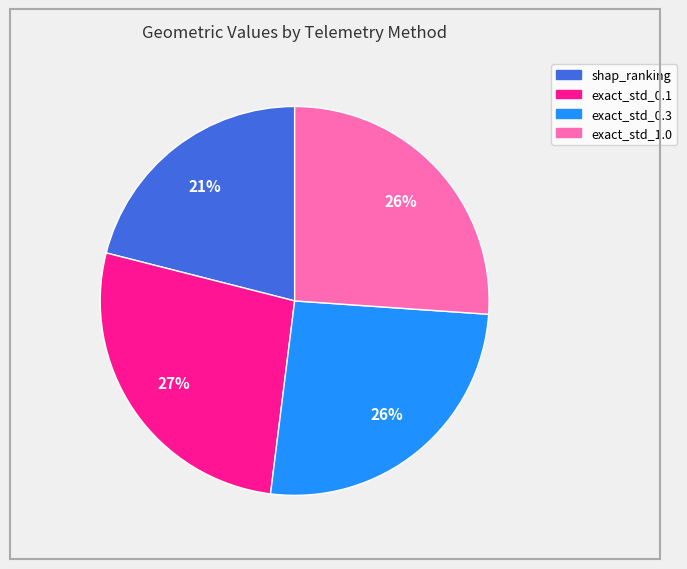

To the nearest percent, what is the difference between the largest and smallest slice percentages?

6%